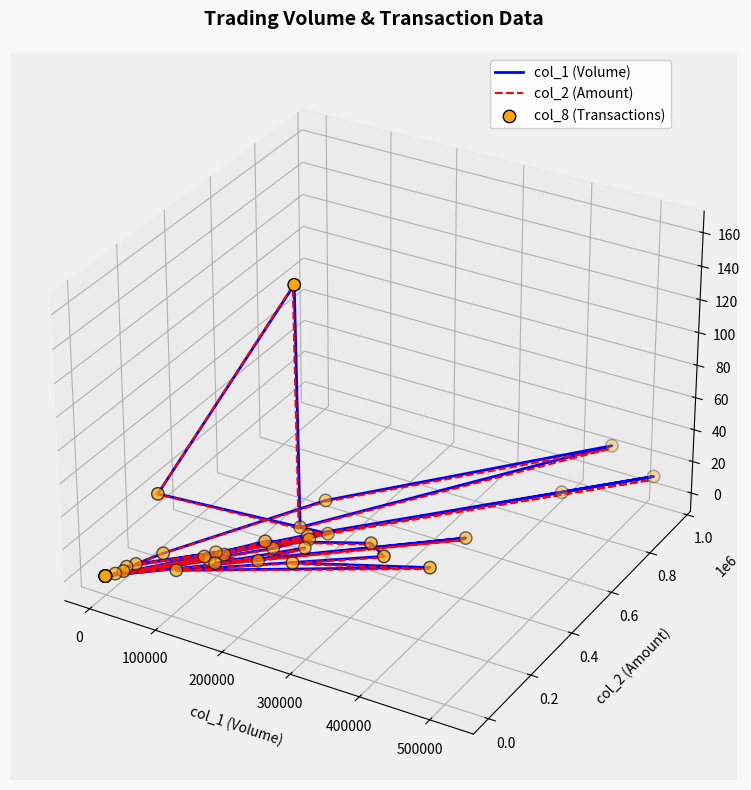

Which series contains the highest Y value?

col_1 (Volume)